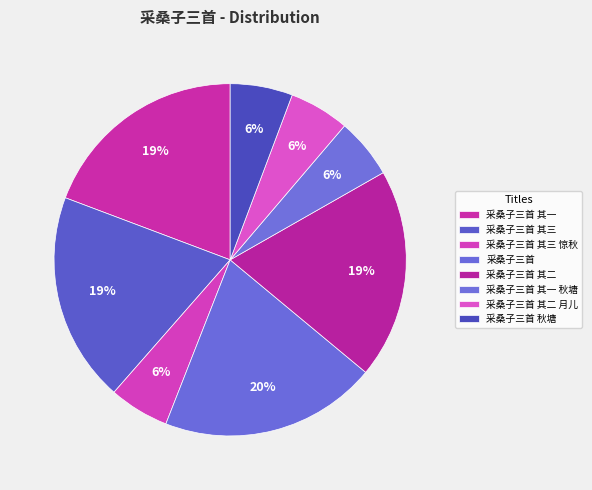

Count the number of slices in the pie.

8